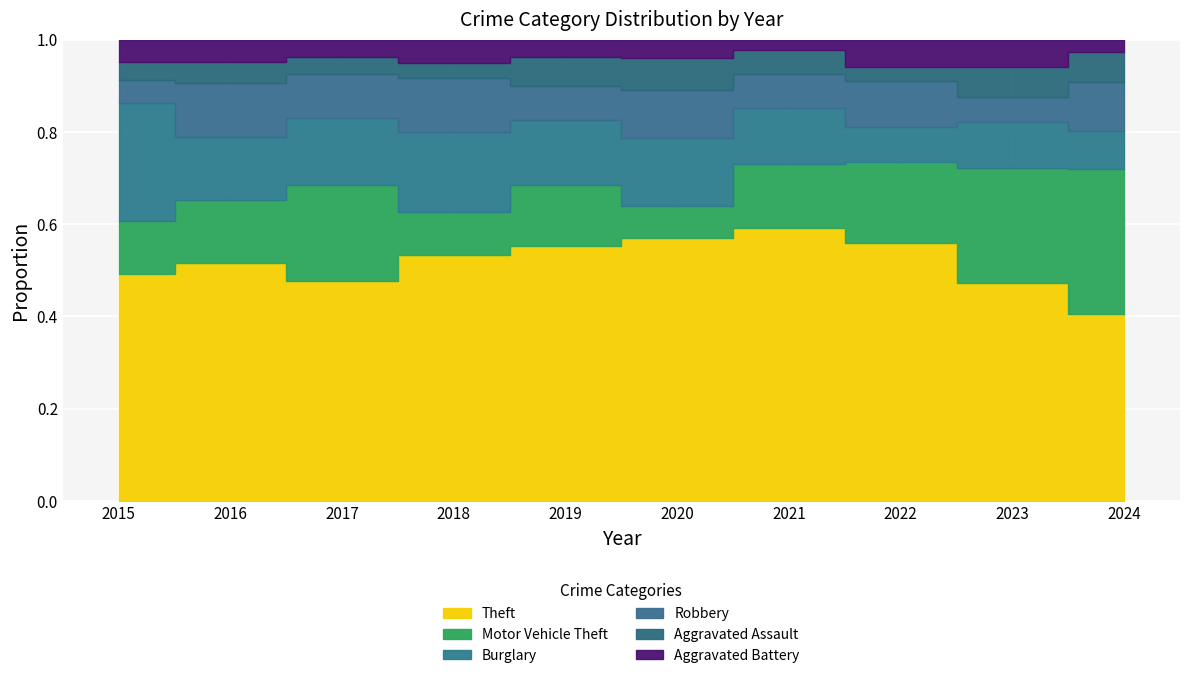

Between 2018 and 2021, which series saw the biggest shift?

Theft